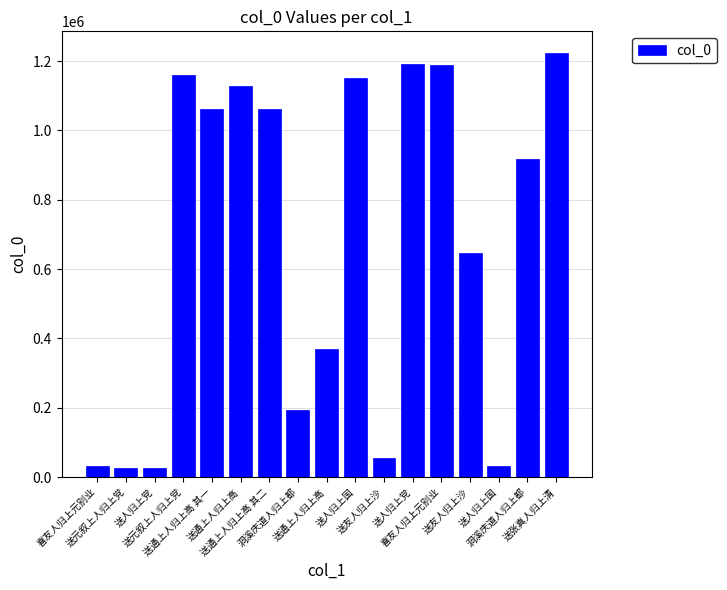

What is the smallest value displayed?

25362